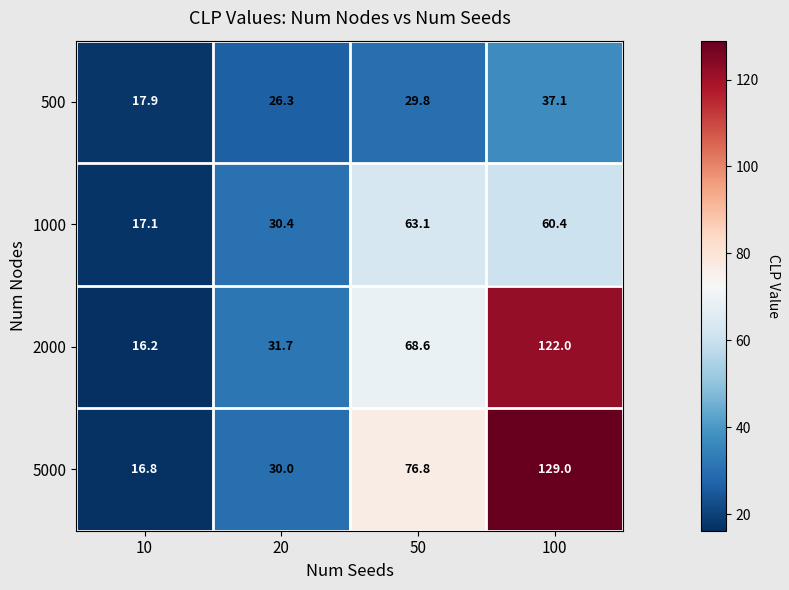

At how many categories does at least one series exceed 70?

2